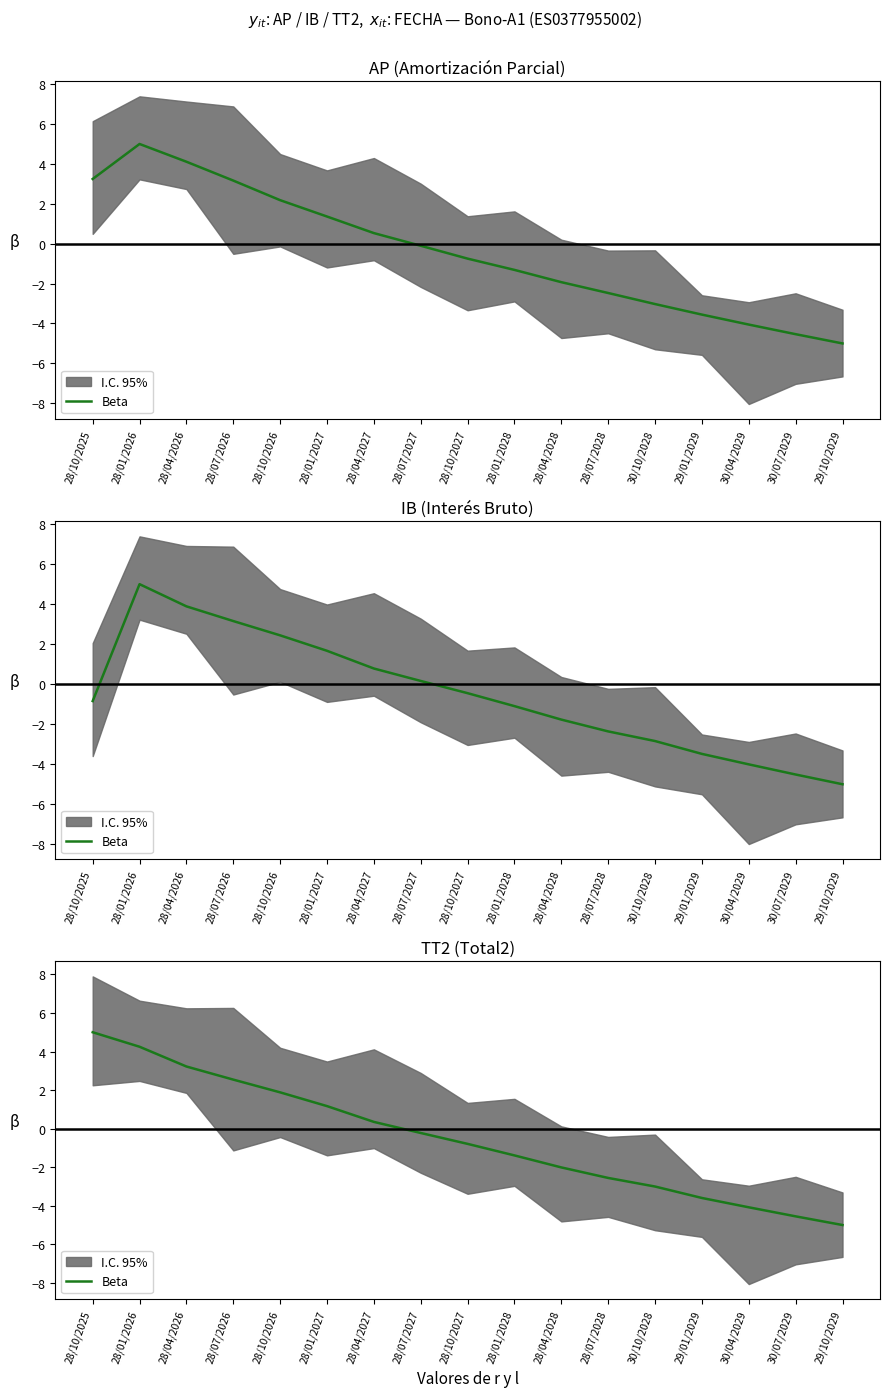

What is the sum of all values?

-8.8